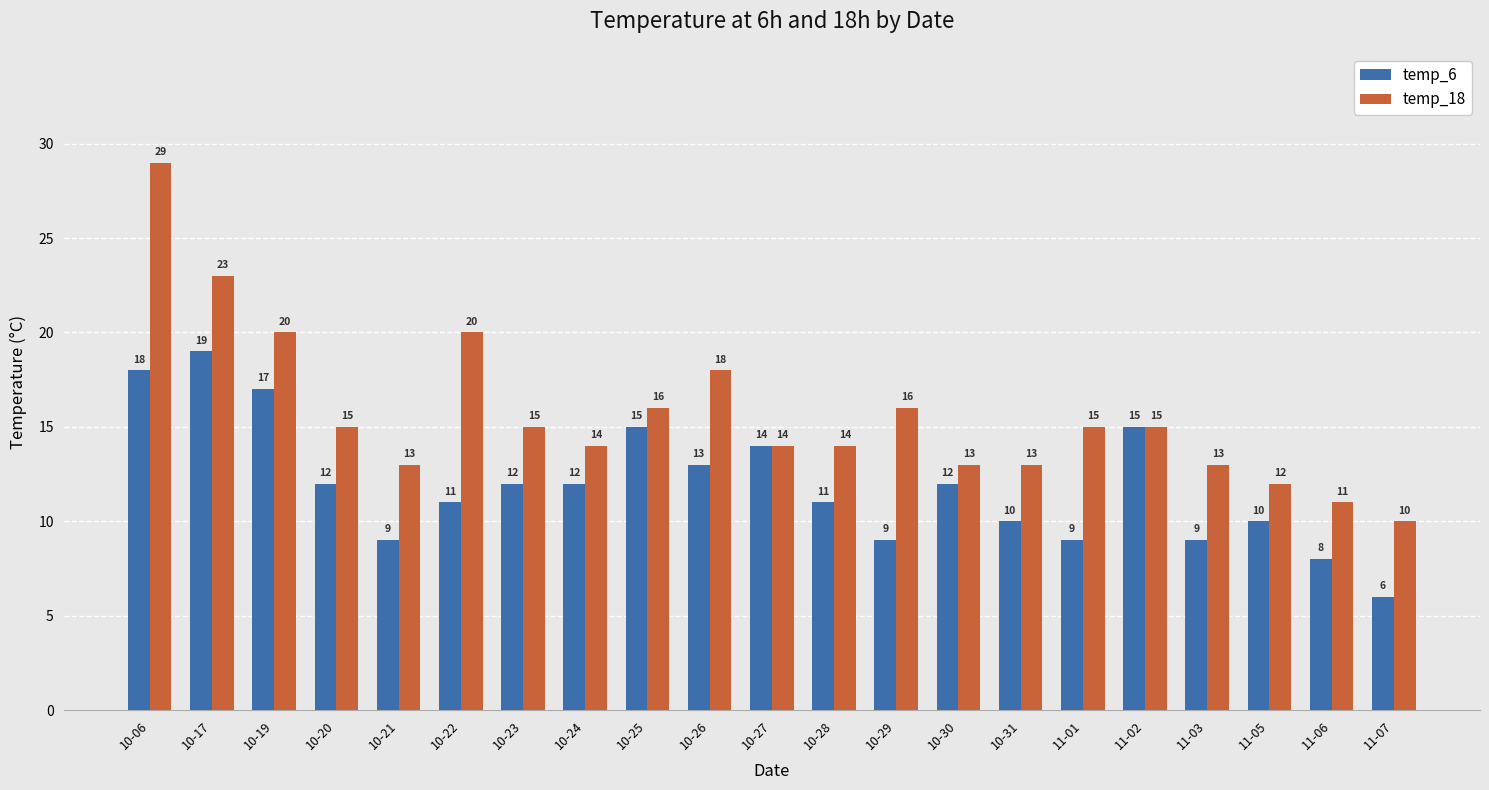

Rank the series by their maximum value, from highest to lowest.

temp_18, temp_6